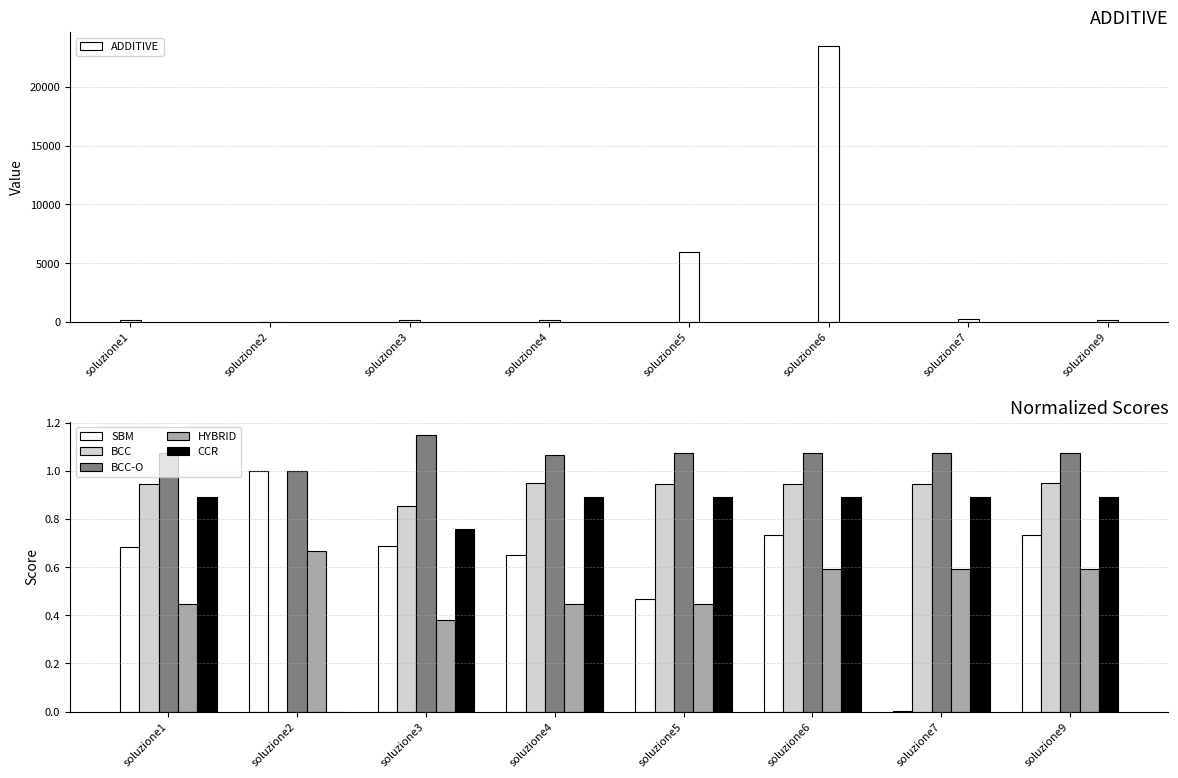

Reading left to right, list all the values displayed in this chart.

ADDITIVE: soluzione1=172.0	soluzione2=0.0	soluzione3=188.7	soluzione4=146.2	soluzione5=5953.6	soluzione6=23494.0	soluzione7=263.4	soluzione9=146.2
SBM: soluzione1=0.7	soluzione2=1.0	soluzione3=0.7	soluzione4=0.7	soluzione5=0.5	soluzione6=0.7	soluzione7=0.0	soluzione9=0.7
BCC: soluzione1=0.9	soluzione2=0.0	soluzione3=0.9	soluzione4=1.0	soluzione5=0.9	soluzione6=0.9	soluzione7=0.9	soluzione9=0.9
BCC-O: soluzione1=1.1	soluzione2=1.0	soluzione3=1.1	soluzione4=1.1	soluzione5=1.1	soluzione6=1.1	soluzione7=1.1	soluzione9=1.1
HYBRID: soluzione1=0.4	soluzione2=0.7	soluzione3=0.4	soluzione4=0.4	soluzione5=0.4	soluzione6=0.6	soluzione7=0.6	soluzione9=0.6
CCR: soluzione1=0.9	soluzione2=0.0	soluzione3=0.8	soluzione4=0.9	soluzione5=0.9	soluzione6=0.9	soluzione7=0.9	soluzione9=0.9